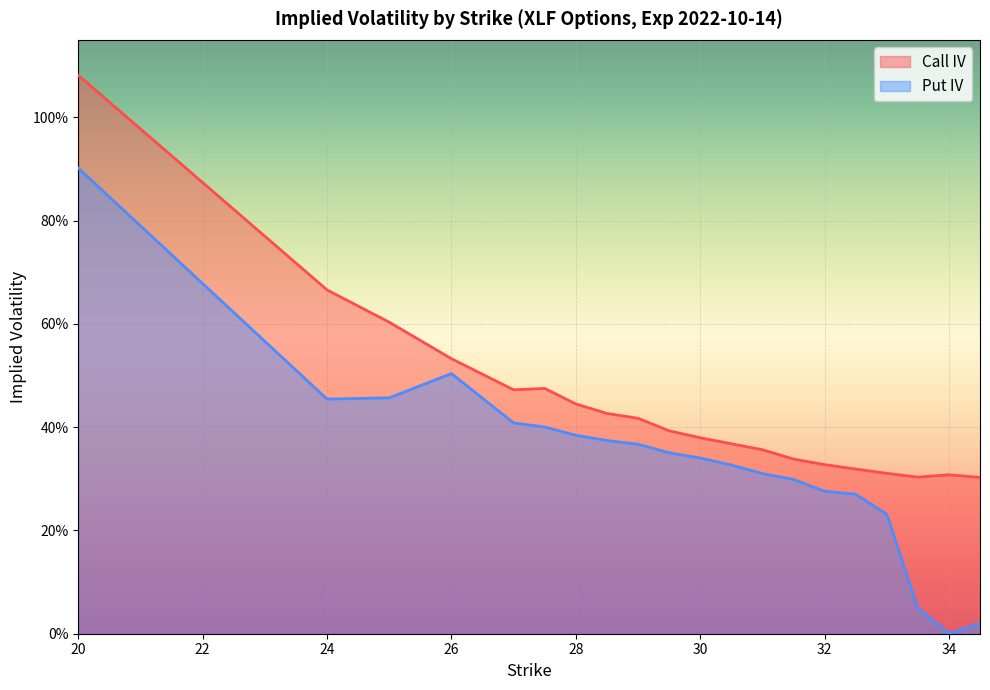

Reading left to right, list all the values displayed in this chart.

Call IV: 20=1.1	24=0.7	25=0.6	26=0.5	27=0.5	27.5=0.5	28=0.4	28.5=0.4	29=0.4	29.5=0.4	30=0.4	30.5=0.4	31=0.4	31.5=0.3	32=0.3	32.5=0.3	33=0.3	33.5=0.3	34=0.3	34.5=0.3
Put IV: 20=0.9	24=0.5	25=0.5	26=0.5	27=0.4	27.5=0.4	28=0.4	28.5=0.4	29=0.4	29.5=0.4	30=0.3	30.5=0.3	31=0.3	31.5=0.3	32=0.3	32.5=0.3	33=0.2	33.5=0.1	34=0.0	34.5=0.0